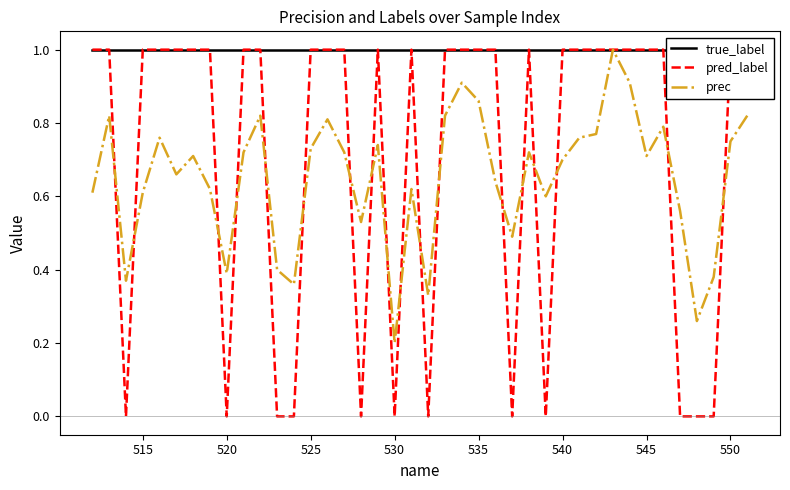

Where is prec nearest to the value 0?

530